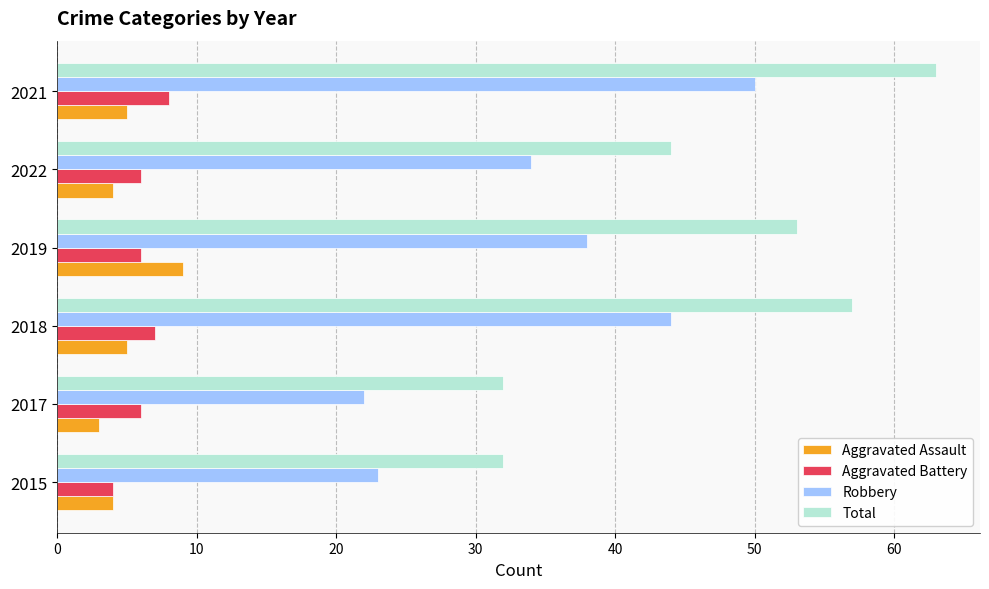

Rank the series at 2021 from lowest to highest value.

Aggravated Assault, Aggravated Battery, Robbery, Total